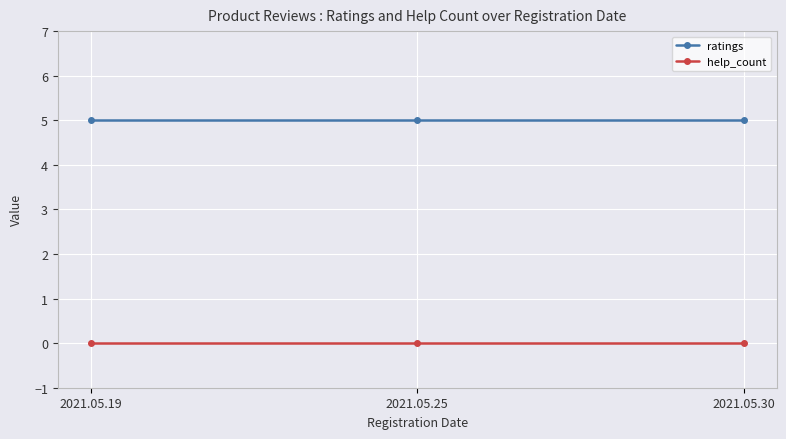

What is the spread (max minus min) of values at 2021.05.19?

5